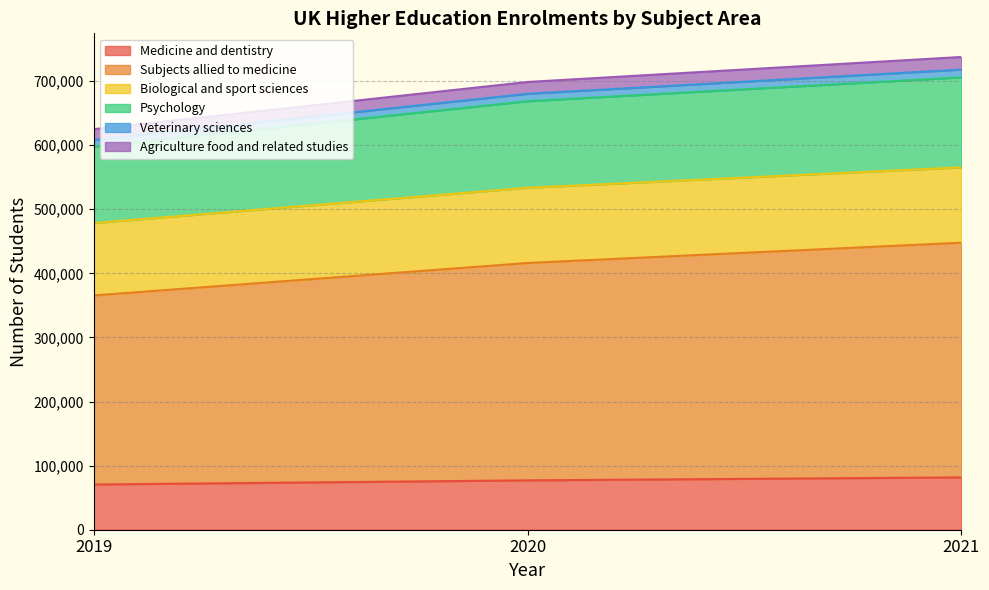

At which label does Veterinary sciences reach its peak?

2021